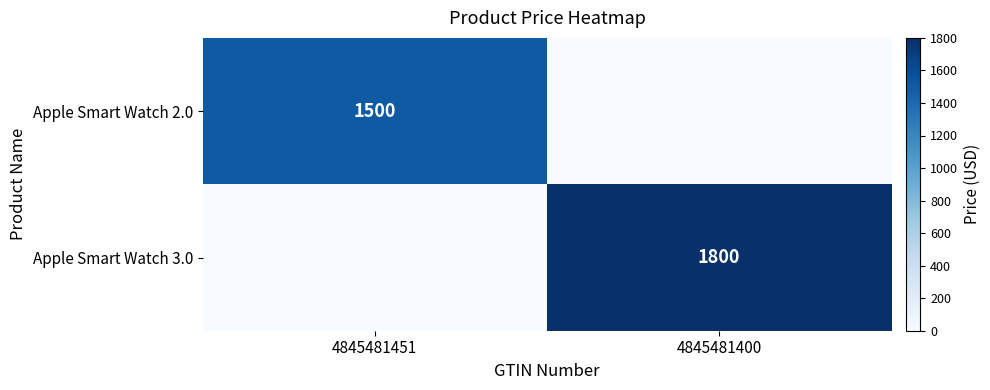

Count the number of categories in the chart.

2